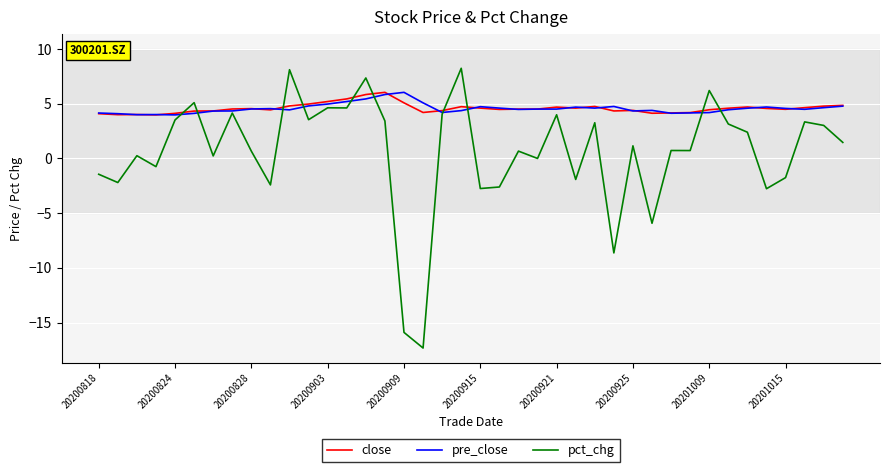

What are all the series names shown in the legend?

close, pre_close, pct_chg